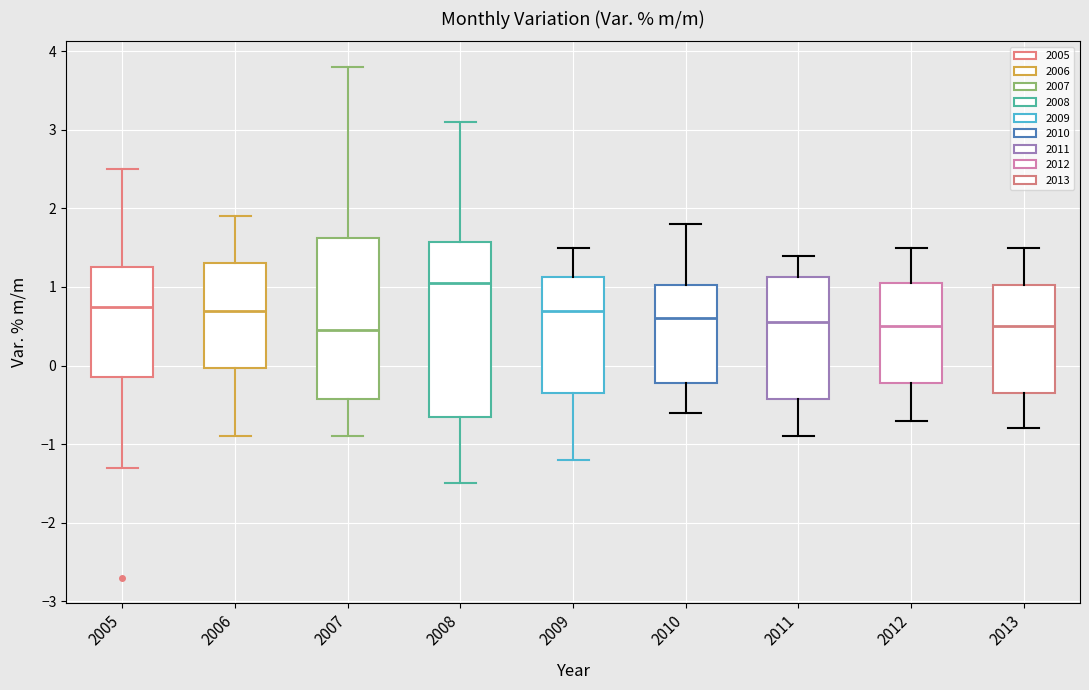

Where does the median line of the box at x = 2005 sit on the y-axis? The values are not printed on the chart, so give them approximately, as read against the axis.

0.8